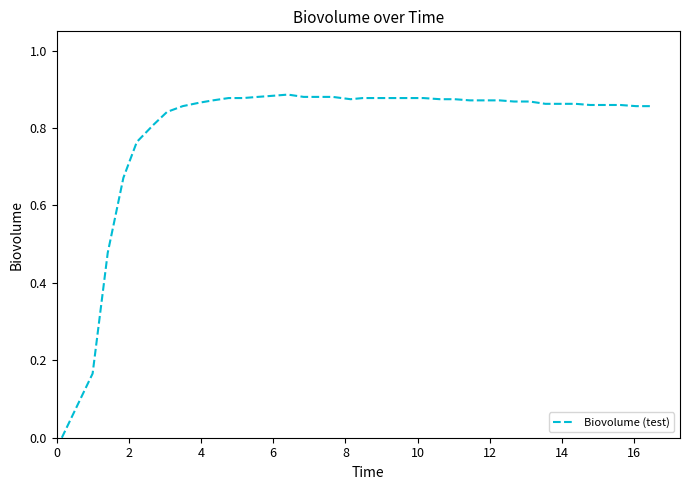

How many lines are shown in the chart?

1